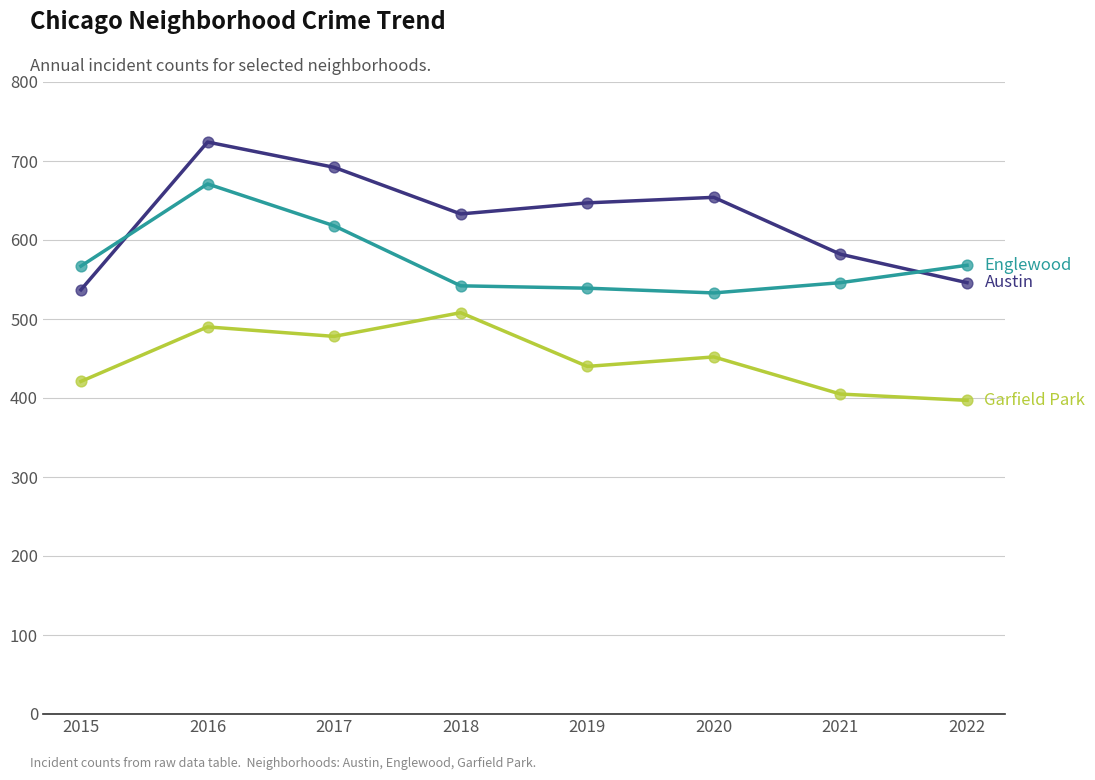

Which category has the highest value across all series?

2016